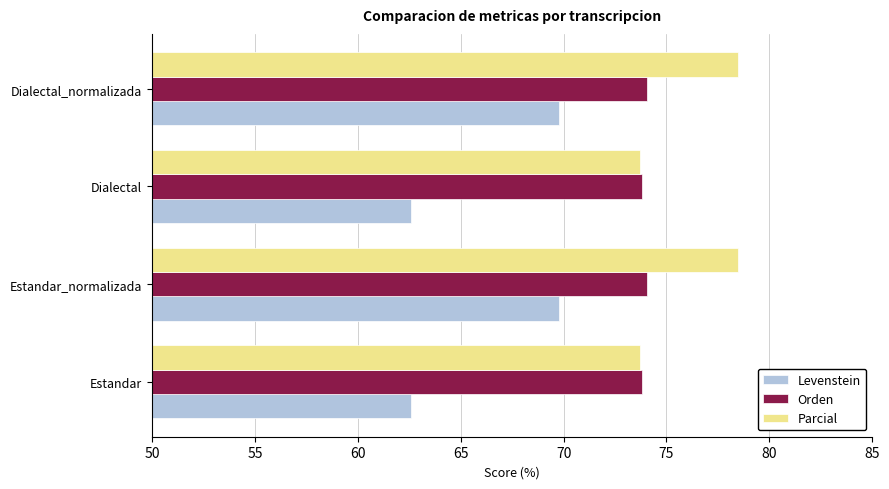

List the series in order of their overall mean, lowest first.

Levenstein, Orden, Parcial